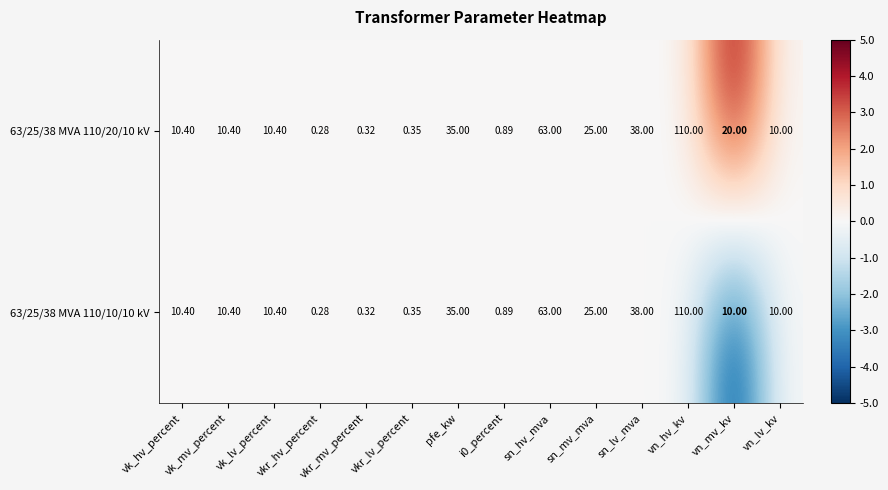

Is the value of 63/25/38 MVA 110/10/10 kV at vkr_hv_percent greater than the value of 63/25/38 MVA 110/20/10 kV at vk_hv_percent?

No